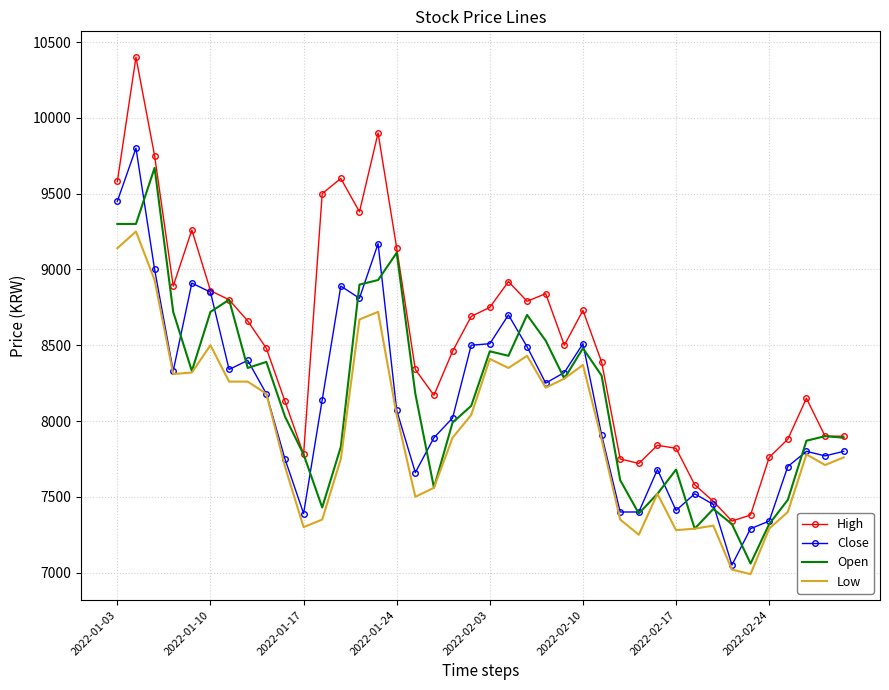

What is the maximum value for High?

10400